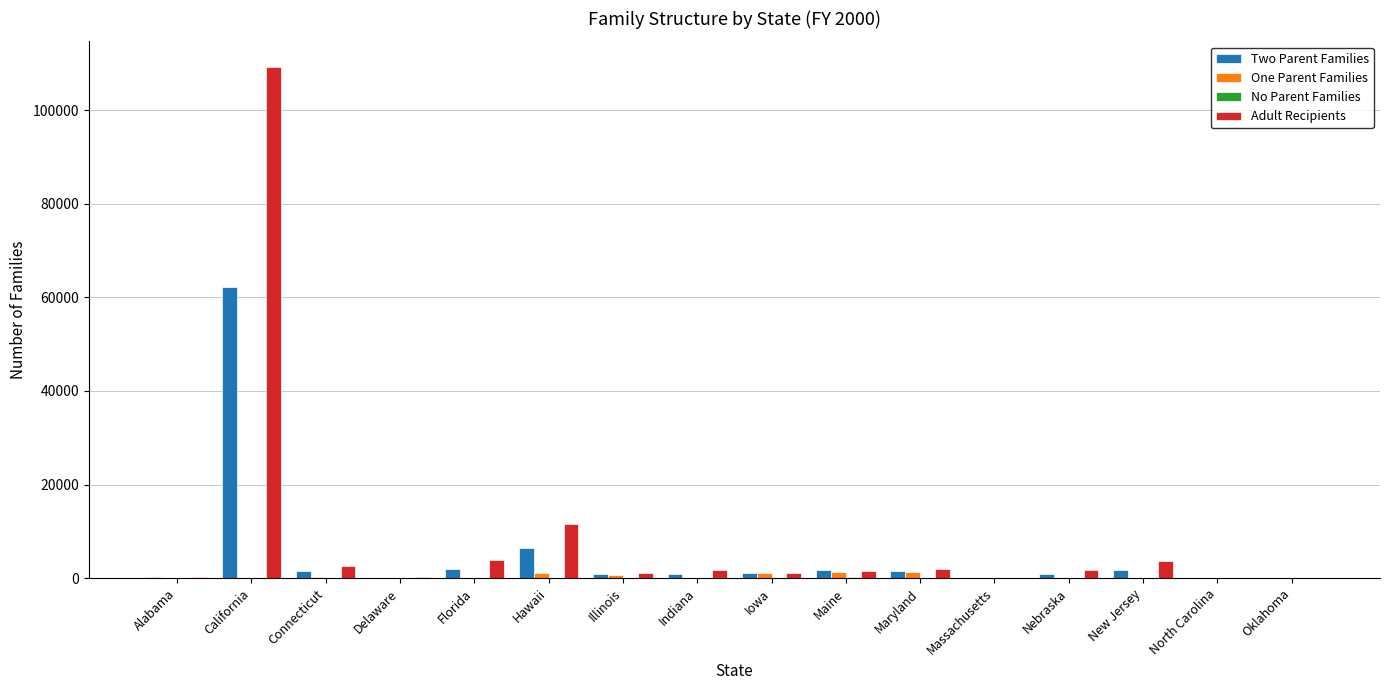

Is it true that One Parent Families equals 0.0 at Oklahoma?

True